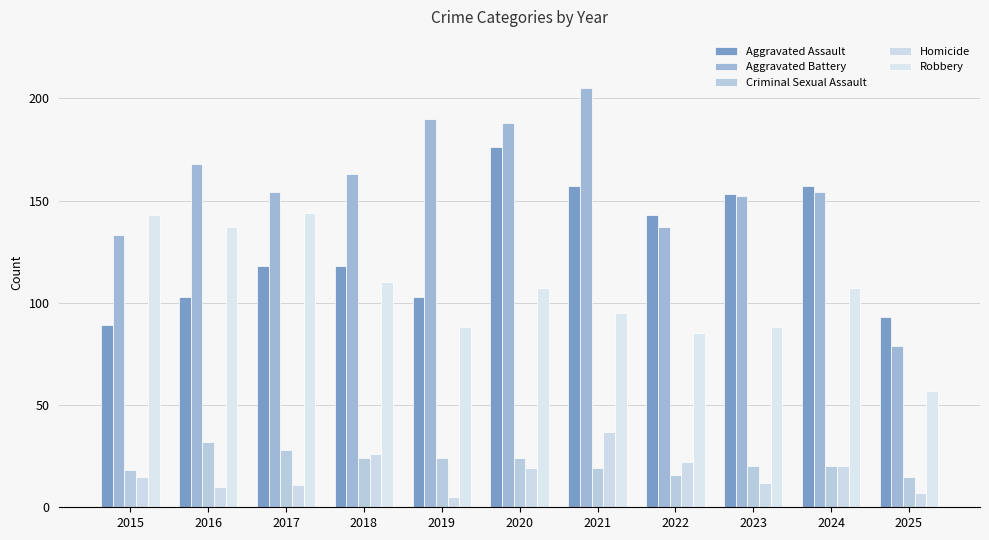

At how many categories does at least one series exceed 110?

10